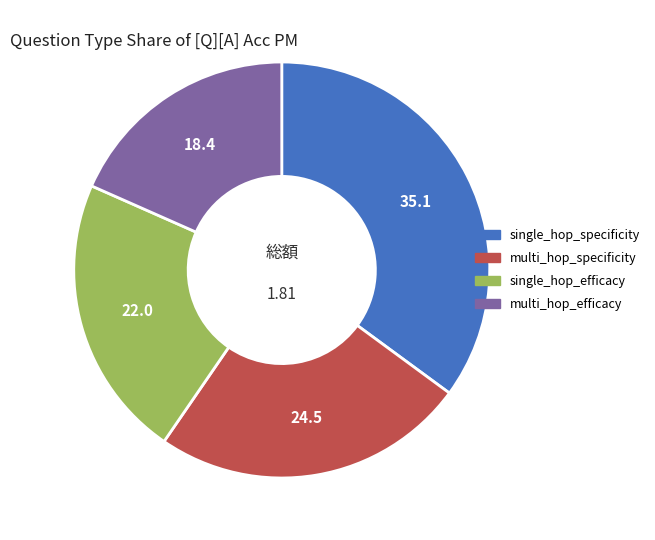

Which slice is the smallest?

multi_hop_efficacy